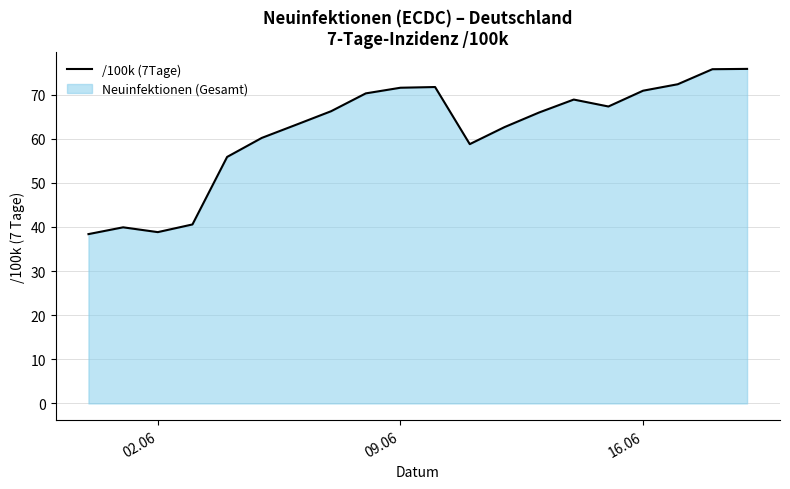

Is it true that the value at 16.06 is 49.2?

False